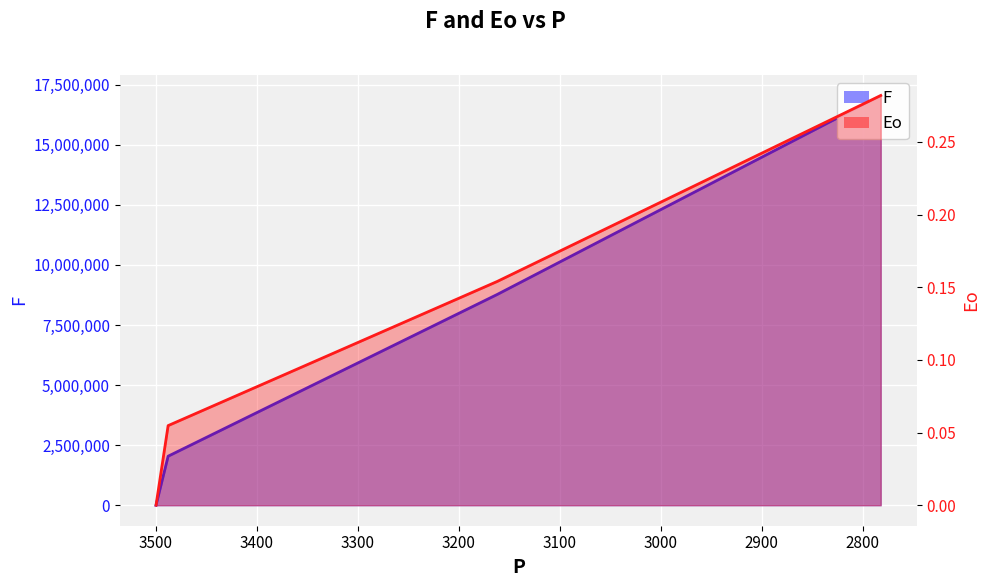

At which label does F reach its minimum?

3500